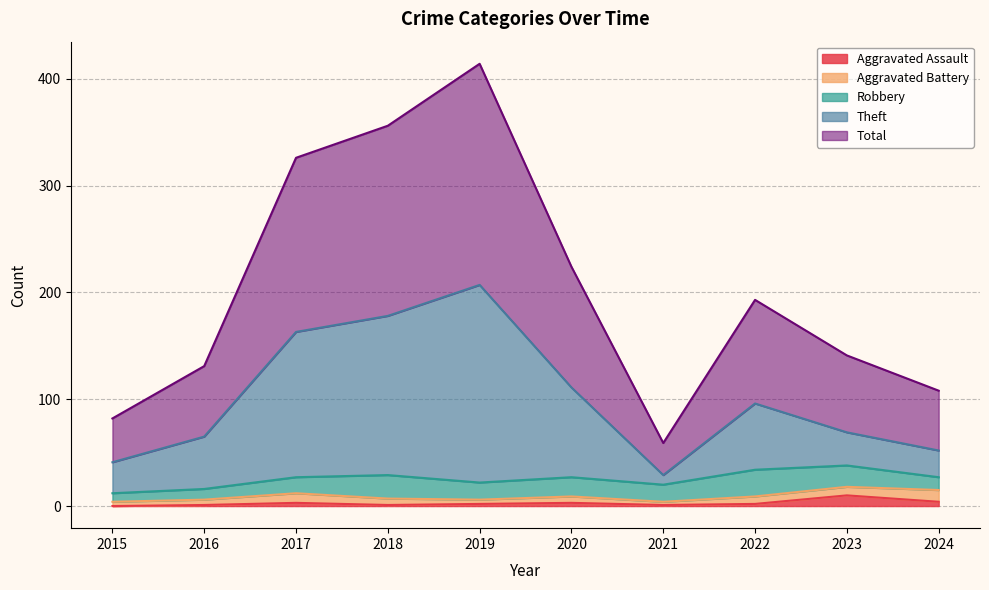

True or false: Aggravated Assault and Total intersect in this chart.

False